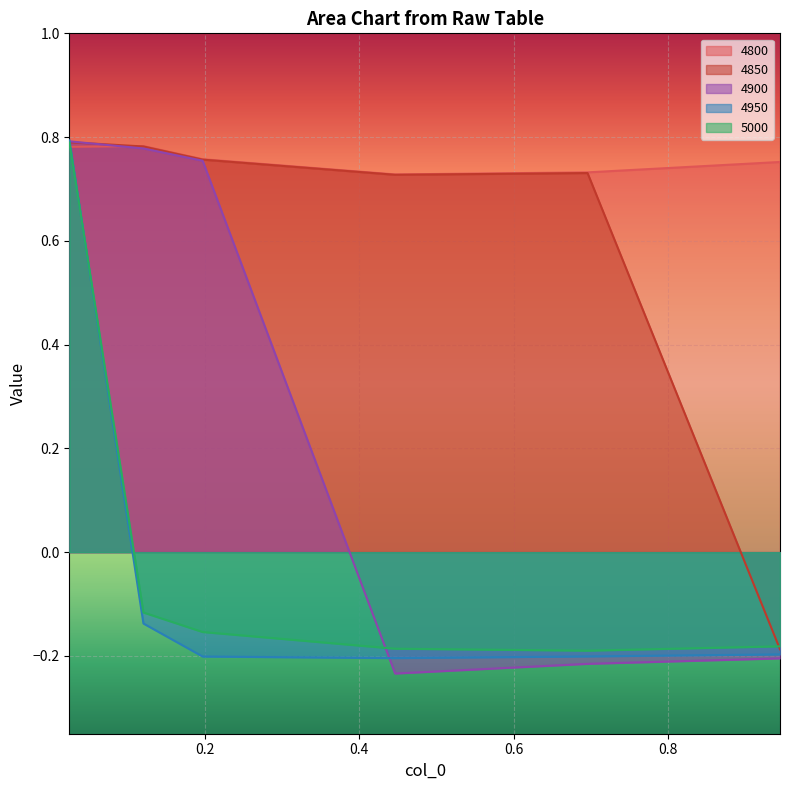

Is it true that 4800 equals 0.3 at 0.4465753424657534?

False